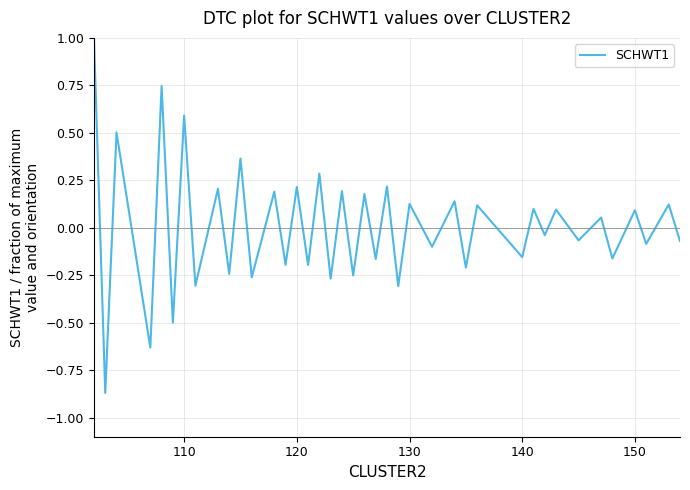

What is the greatest value displayed?

1.0